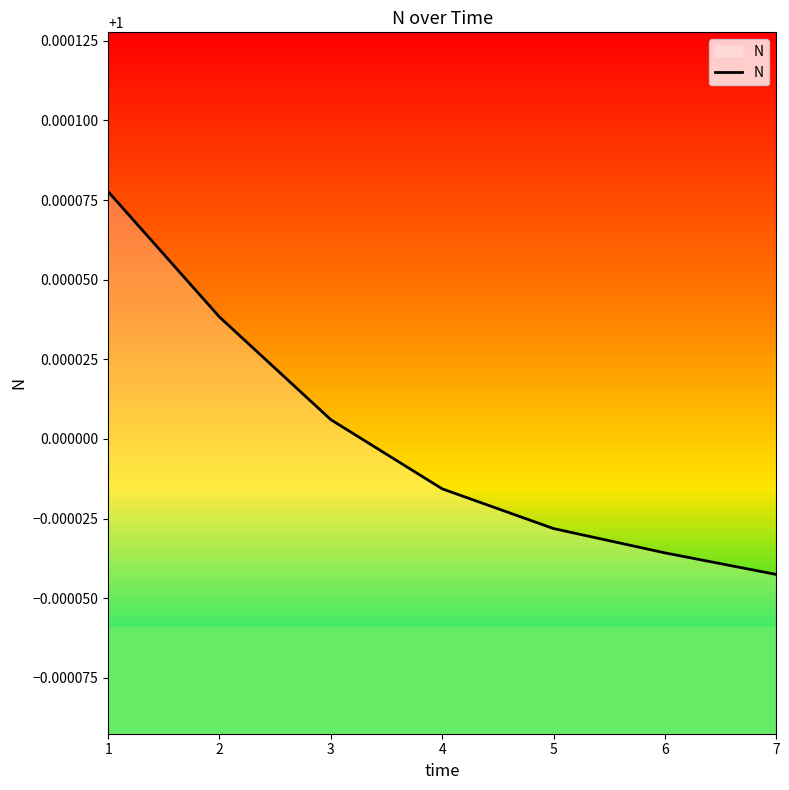

How many lines are shown in the chart?

1